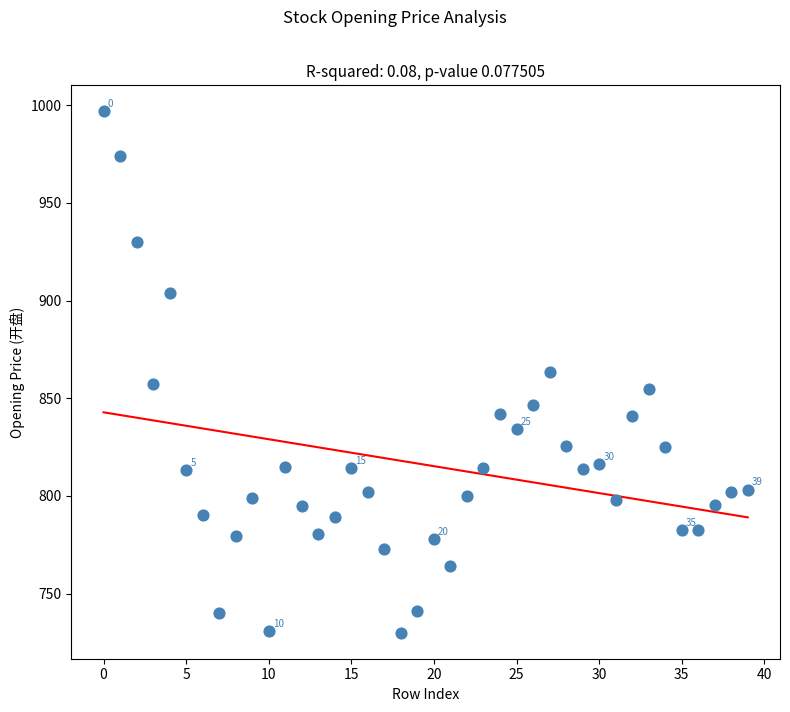

What is the range of Y values (max minus min)?

266.7